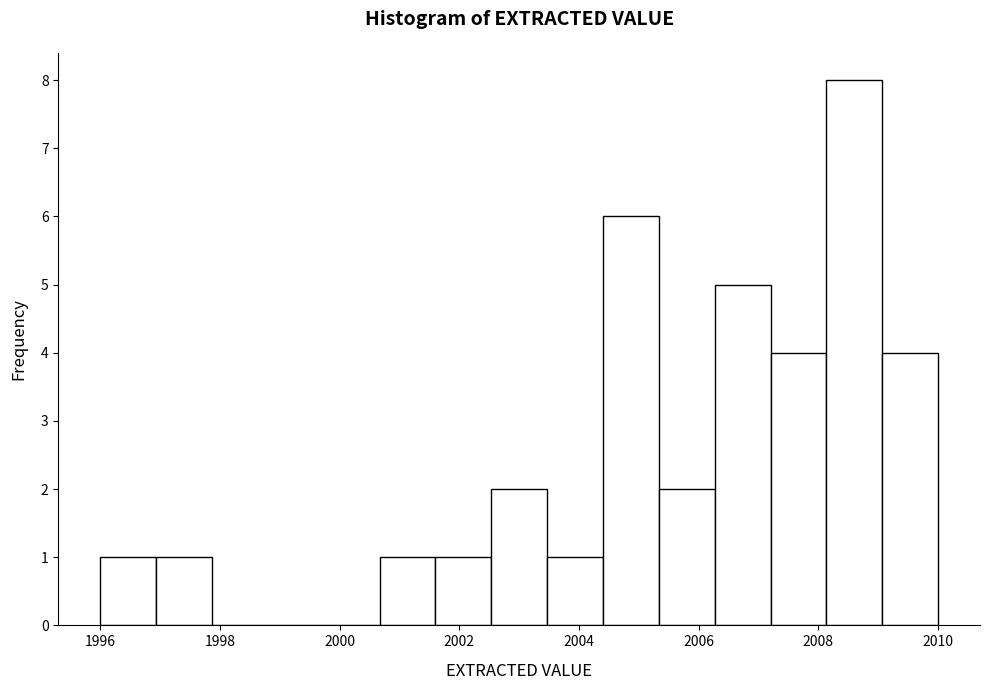

Reading left to right, list every bar in this chart as the range it spans on the x-axis followed by its height. Neither the bar edges nor the heights are printed on the chart, so give them approximately, as read against the axes.

1996.0 to 1997.0: 1
1997.0 to 1997.8: 1
1997.8 to 1998.8: 0
1998.8 to 1999.8: 0
1999.8 to 2000.6: 0
2000.6 to 2001.6: 1
2001.6 to 2002.6: 1
2002.6 to 2003.4: 2
2003.4 to 2004.4: 1
2004.4 to 2005.4: 6
2005.4 to 2006.2: 2
2006.2 to 2007.2: 5
2007.2 to 2008.2: 4
2008.2 to 2009.0: 8
2009.0 to 2010.0: 4